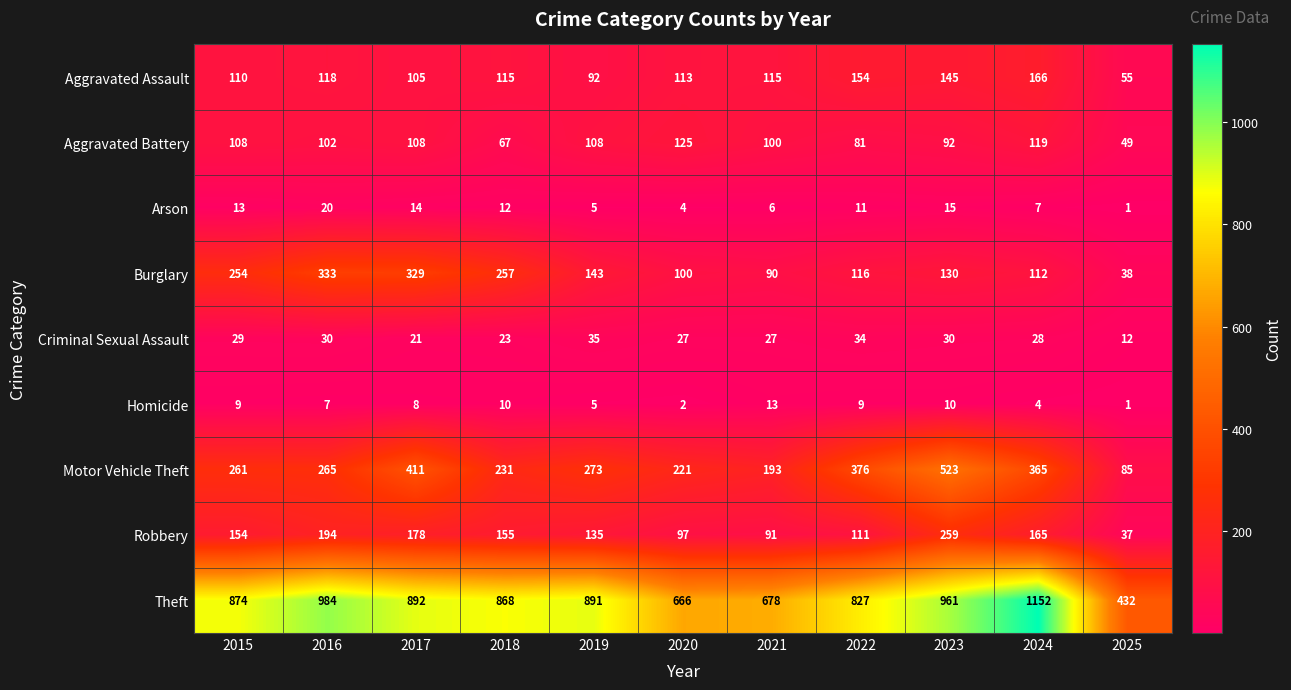

Which series has the largest range (max minus min)?

Theft